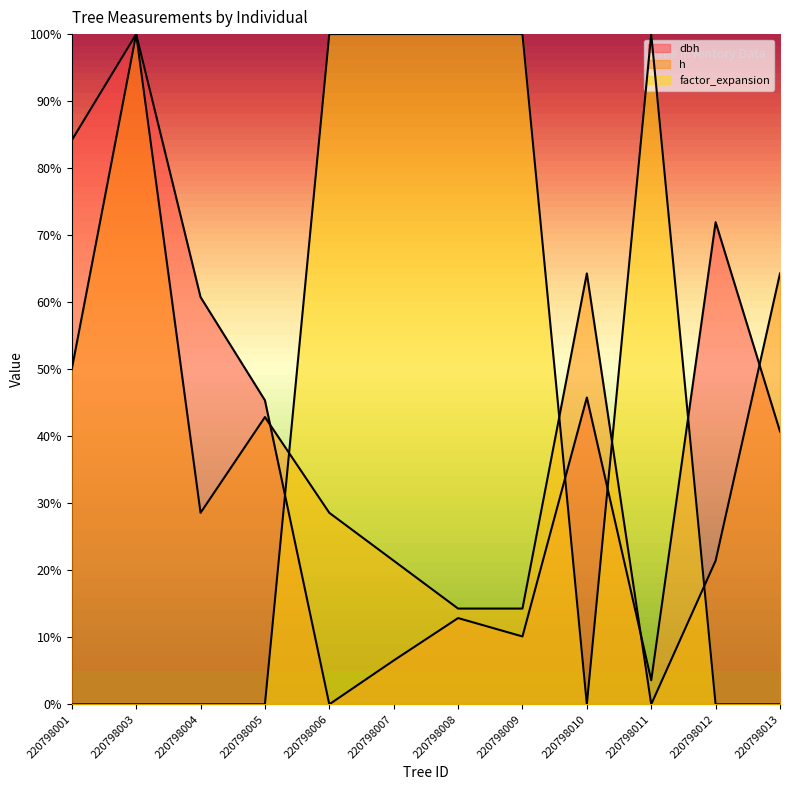

What are all the series names shown in the legend?

dbh, h, factor_expansion